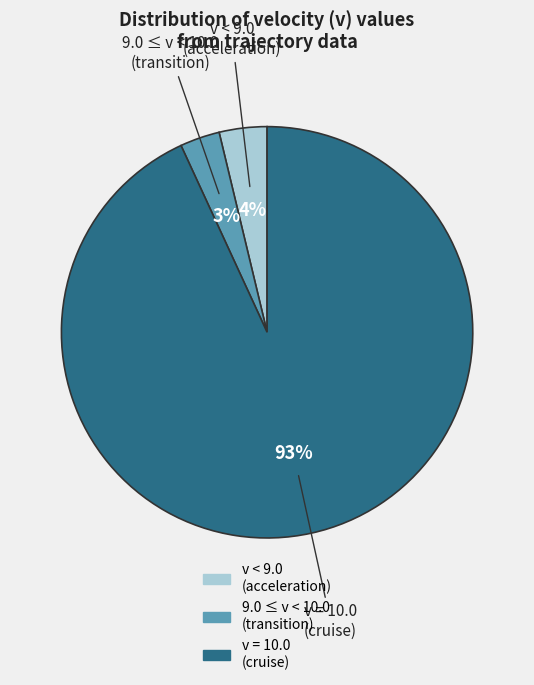

How many segments does this pie chart have?

3